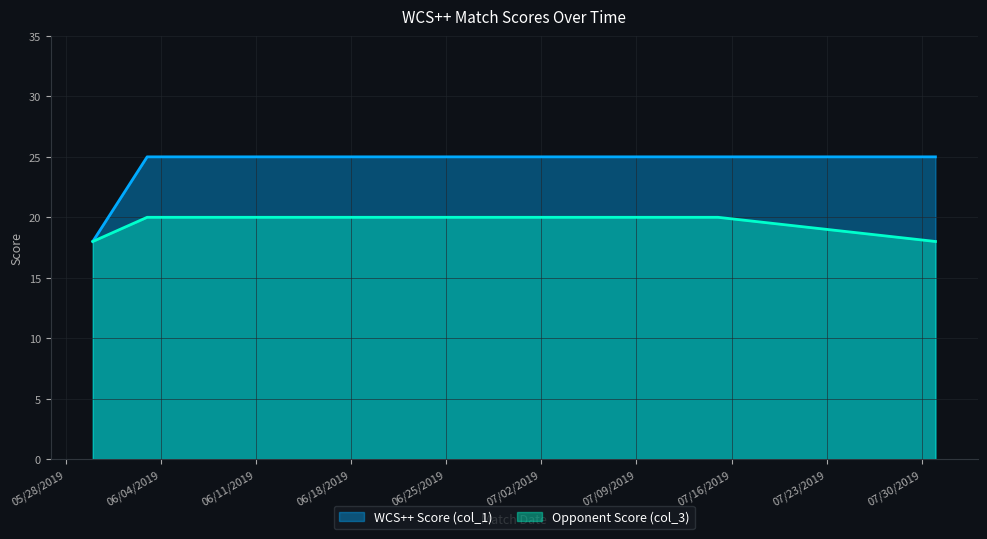

Rank the series by their average value, from highest to lowest.

WCS++ Score (col_1), Opponent Score (col_3)